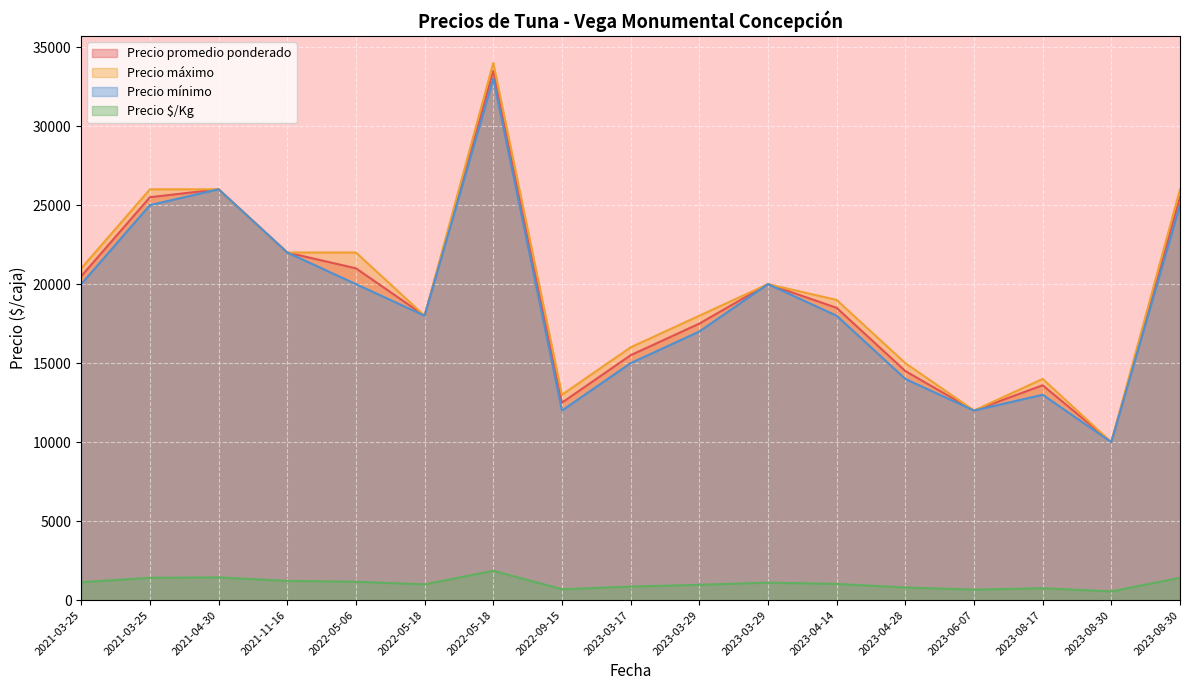

True or false: Precio mínimo and Precio promedio ponderado intersect in this chart.

False